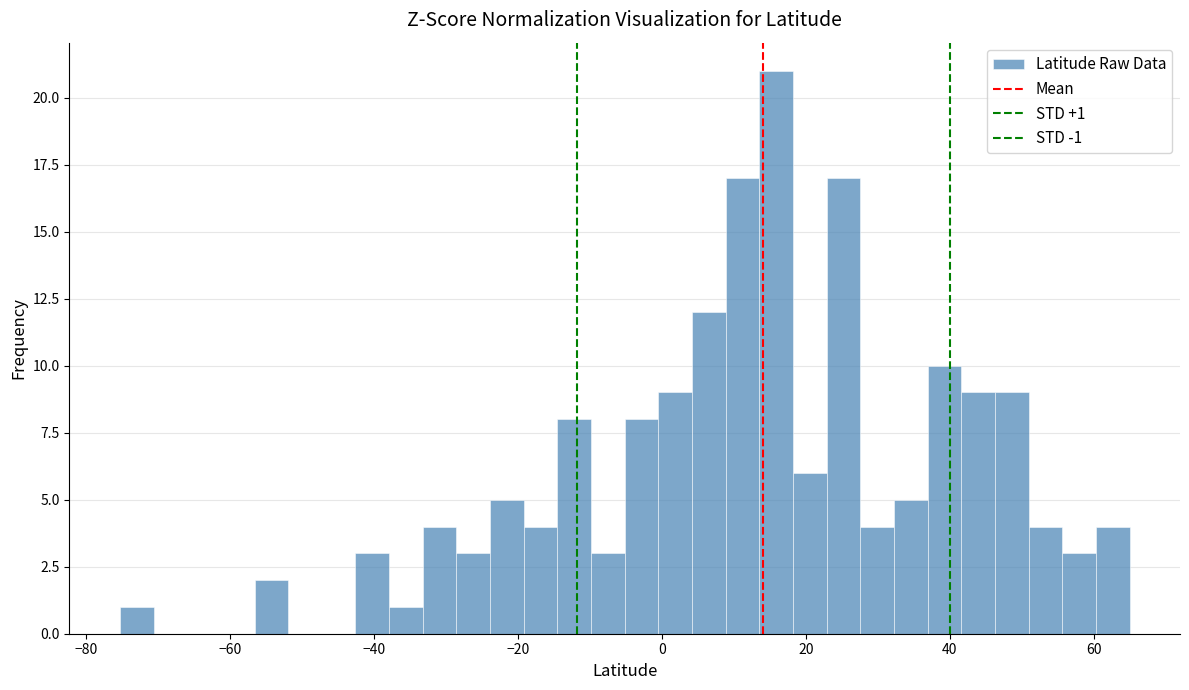

Read against the x-axis, roughly where is the centre of the tallest bar?

16